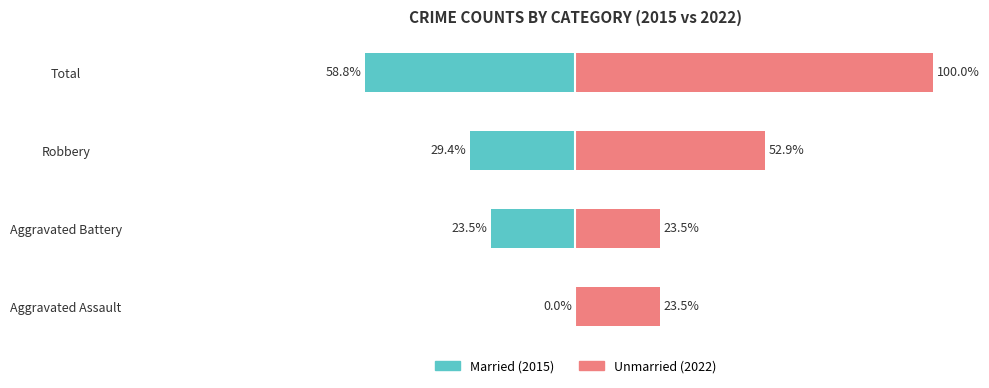

What is the difference between the highest and lowest values at Aggravated Assault?

23.5